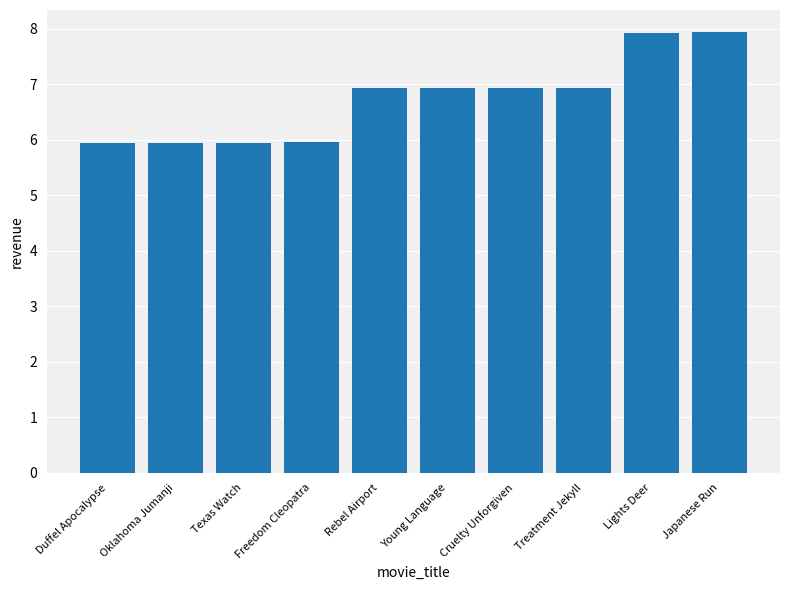

Between Texas Watch and Rebel Airport, which is larger?

Rebel Airport